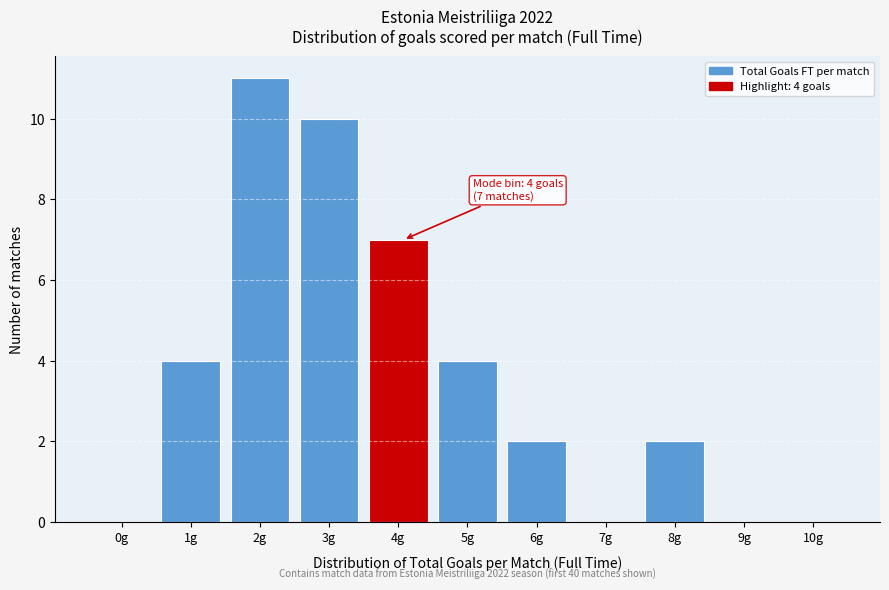

Reading left to right, transcribe all the data shown in this chart.

0g=0	1g=4	2g=11	3g=10	4g=7	5g=4	6g=2	7g=0	8g=2	9g=0	10g=0